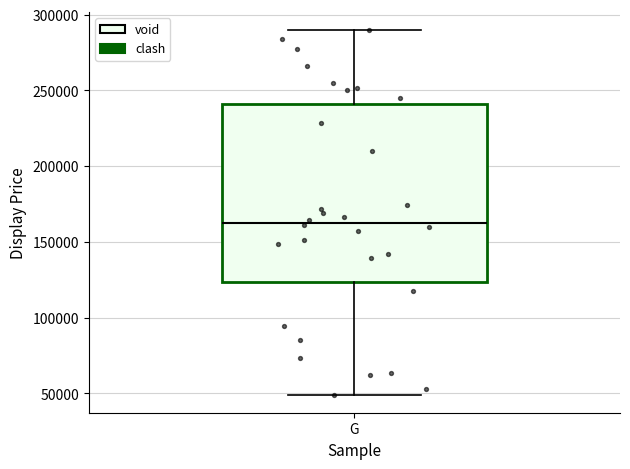

Transcribe this box plot: give where the median line is, the range the box spans, and where the two whiskers end, as read against the y-axis. The values are not printed on the chart, so give them approximately, as read against the axis.

median 165000, box 125000 to 240000, whiskers 50000 to 290000